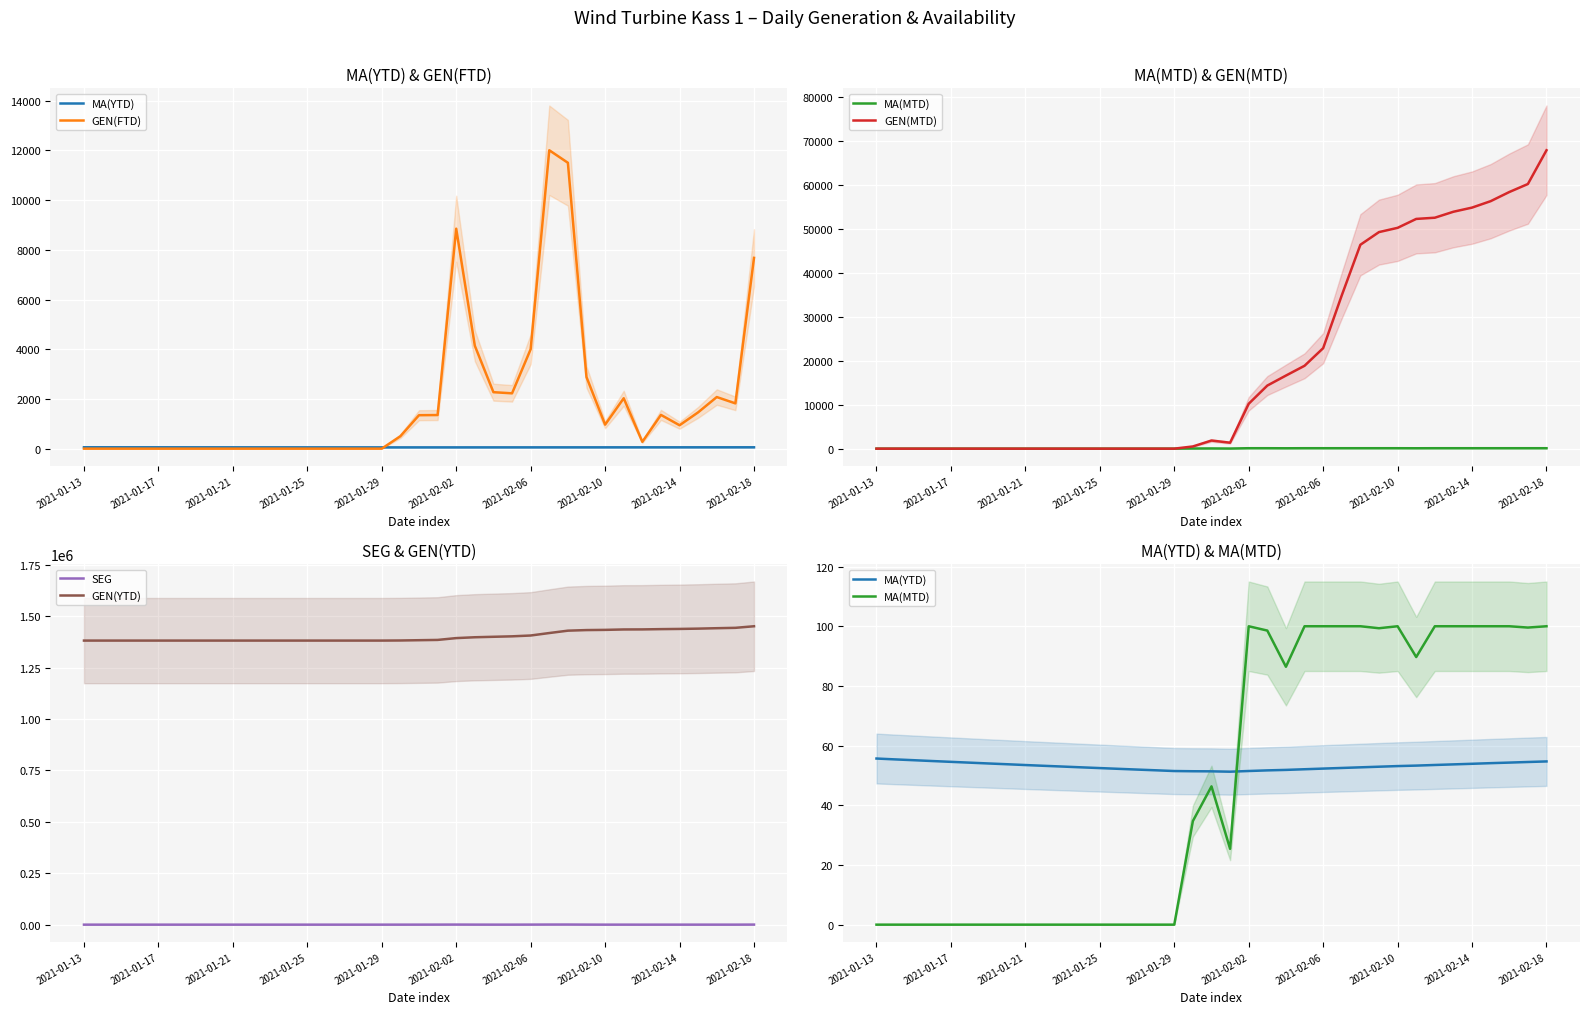

Rank the series by their maximum value, from highest to lowest.

GEN(YTD), GEN(MTD), GEN(FTD), SEG, MA(MTD), MA(YTD)